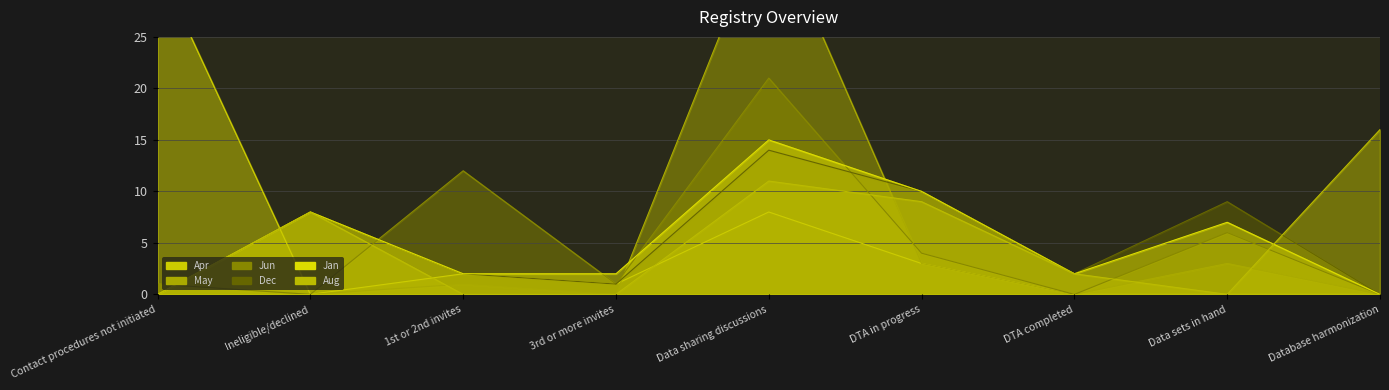

Which series has the largest range (max minus min)?

May